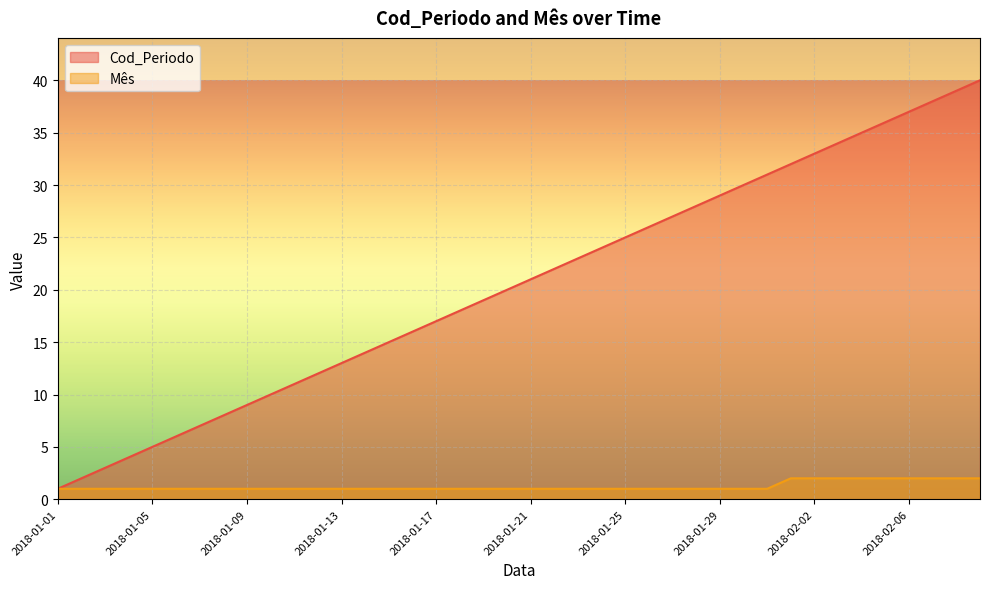

What is the difference between the second highest and second lowest values in the Cod_Periodo series?

37